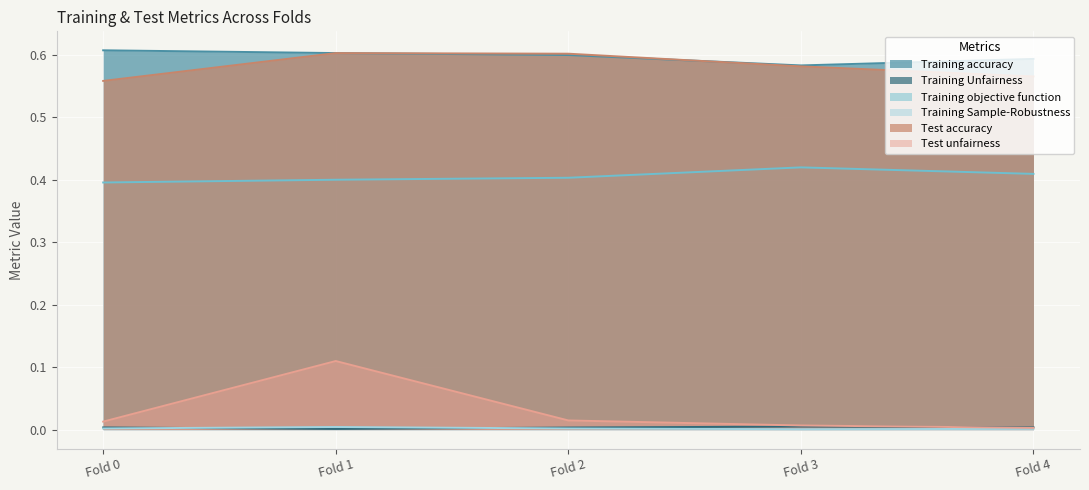

Count the Training Unfairness values in the range 0 to 1.

5